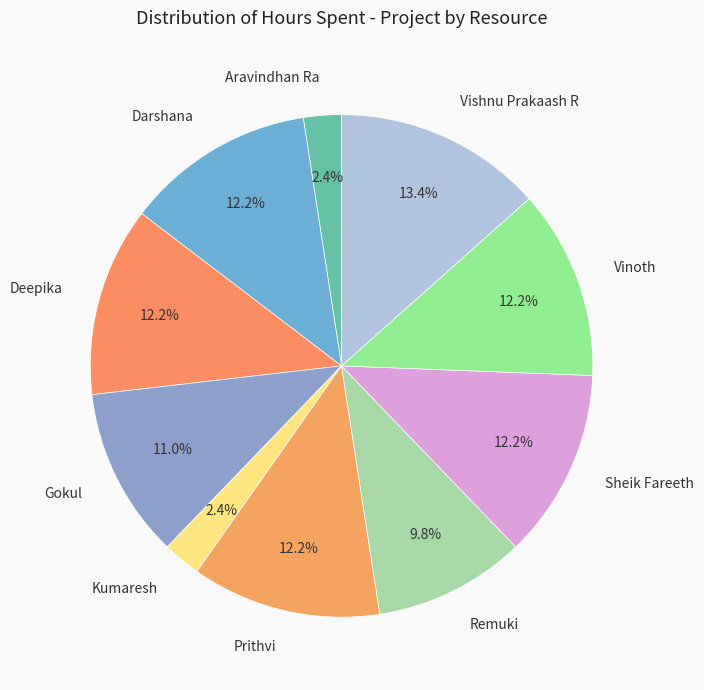

Is it true that Remuki is 2% of the pie?

False